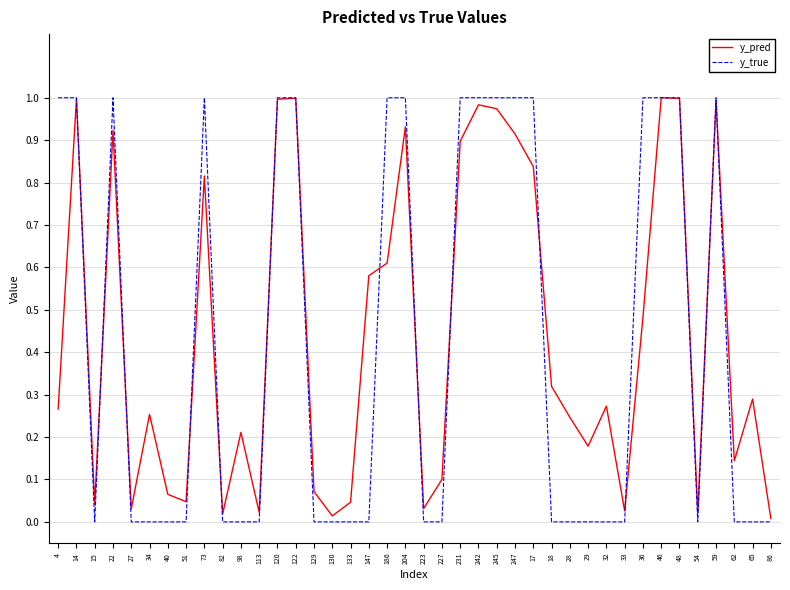

Is the value of y_true at 59 greater than the value of y_pred at 133?

Yes